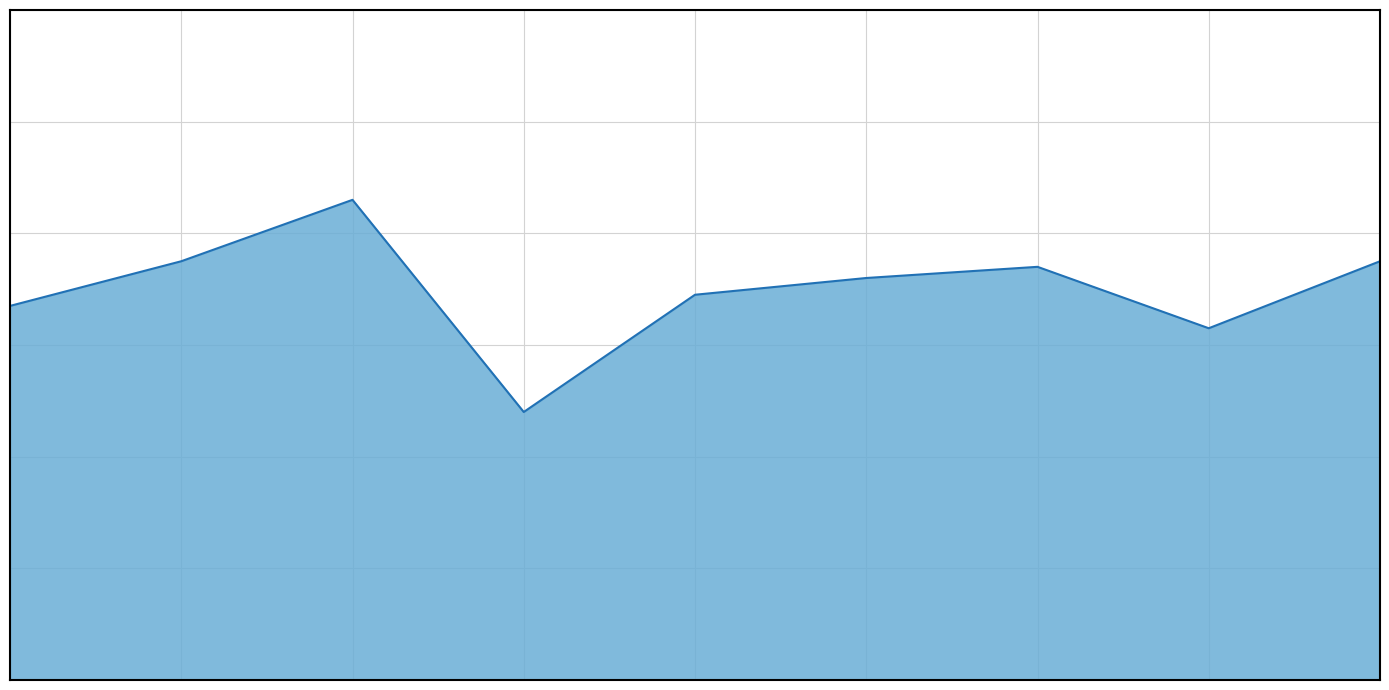

True or false: the data has more than 0 interior local peaks.

True